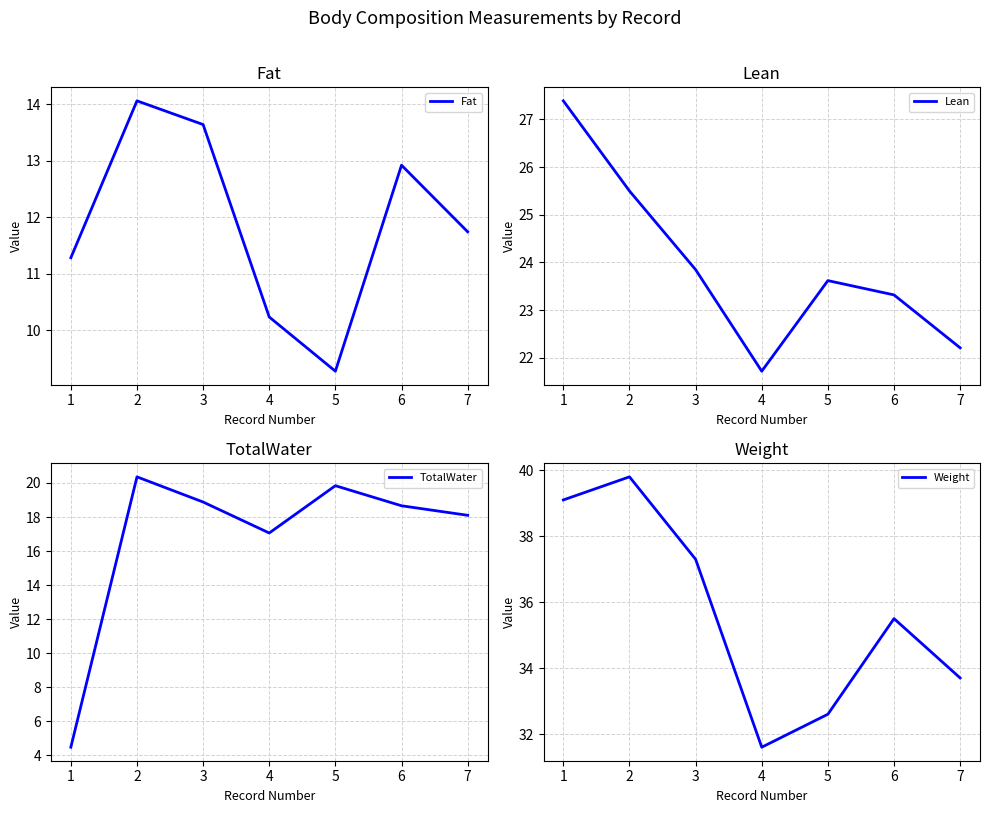

Reading right to left, what are all the values shown in this chart?

Fat: 11.7	12.9	9.3	10.2	13.6	14.1	11.3
Lean: 22.2	23.3	23.6	21.7	23.9	25.5	27.4
TotalWater: 18.1	18.7	19.8	17.1	18.9	20.4	4.5
Weight: 33.7	35.5	32.6	31.6	37.3	39.8	39.1